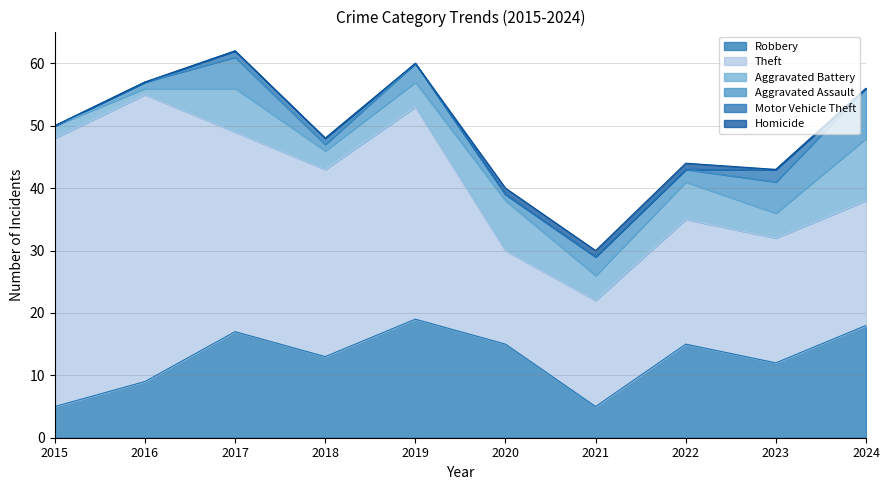

What is the average value of the Theft series?

28